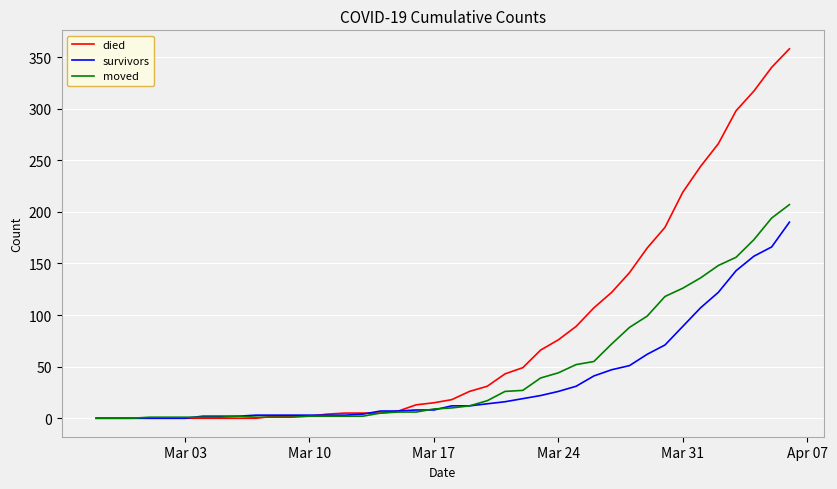

True or false: moved has more than 0 points higher than both neighbors.

True